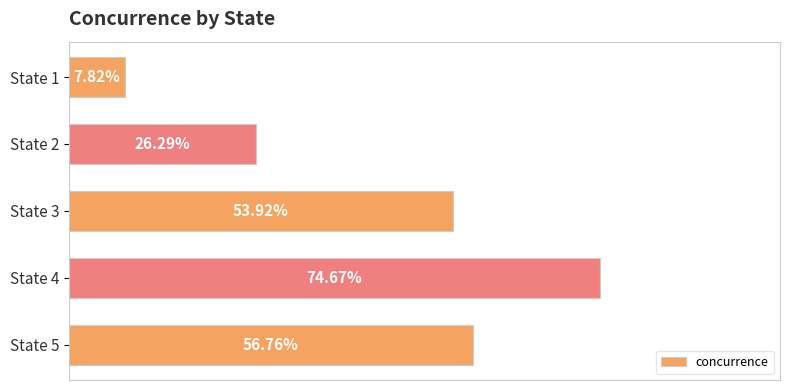

Does the chart contain any negative values?

No